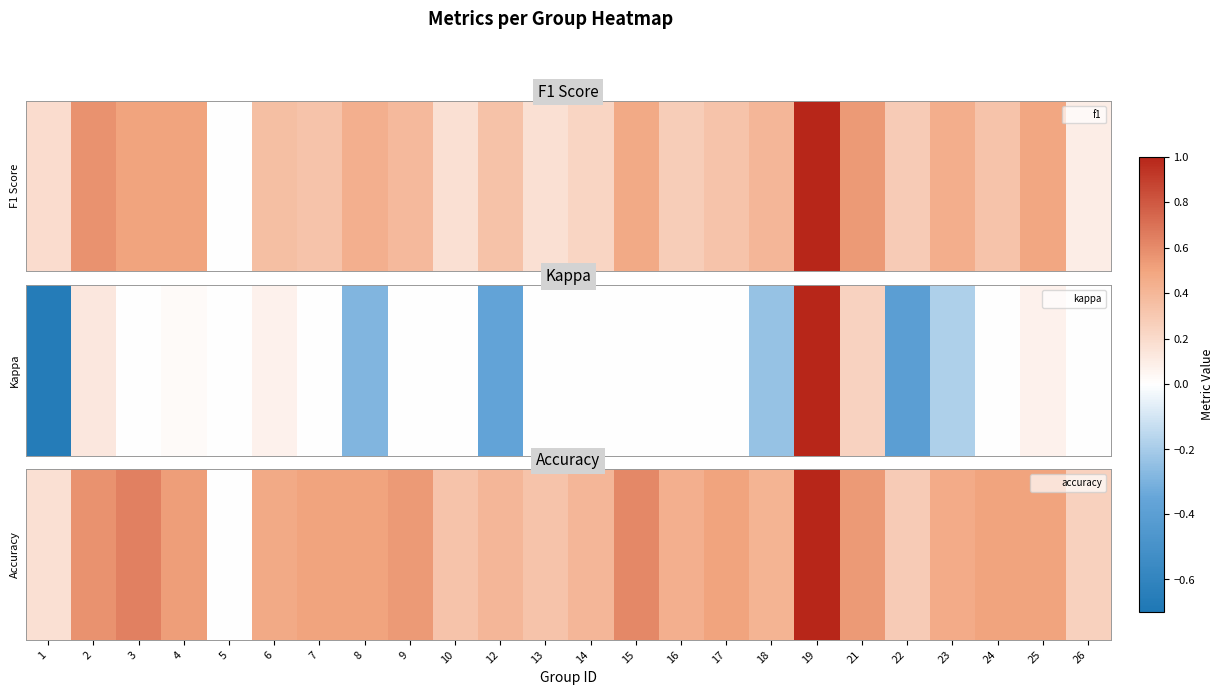

What is the approximate value at 15?

0.6